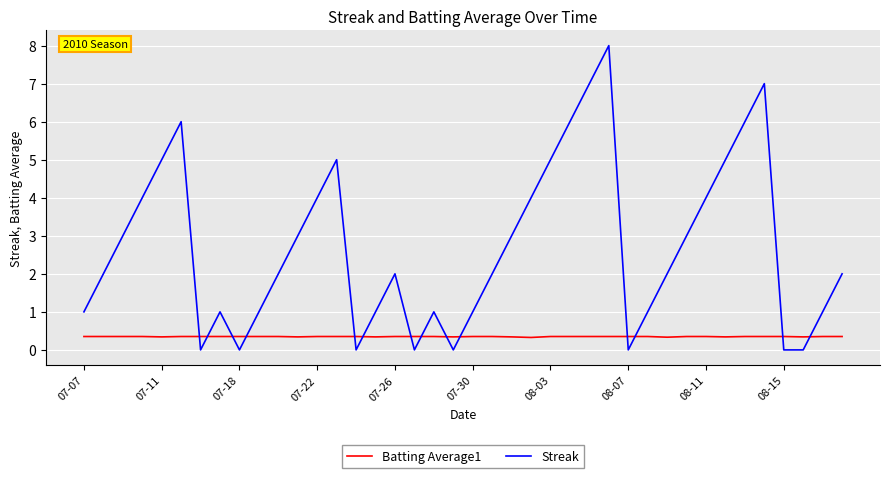

What is the difference between the maximum and minimum values in the Streak series?

8.0